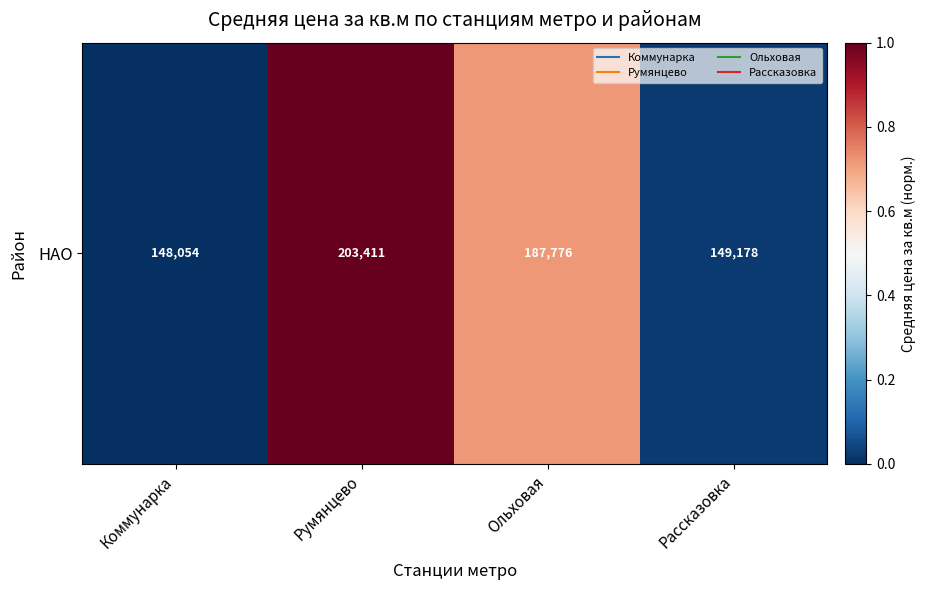

How many series are shown in this chart?

1